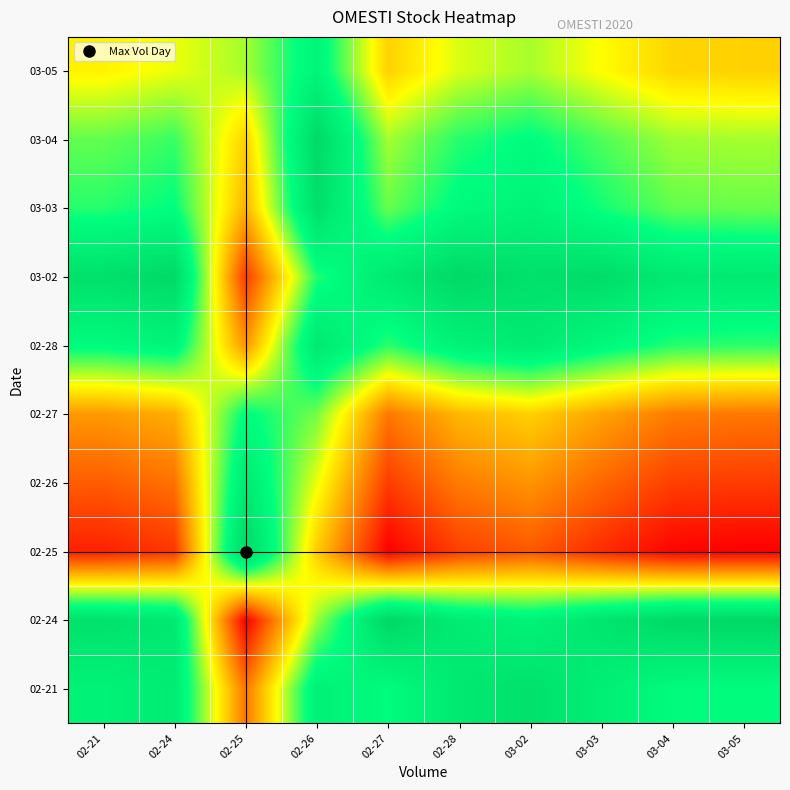

At 02-21, list the series in order from smallest to largest.

02-25, 02-26, 02-27, 03-05, 03-04, 03-03, 02-28, 02-21, 02-24, 03-02